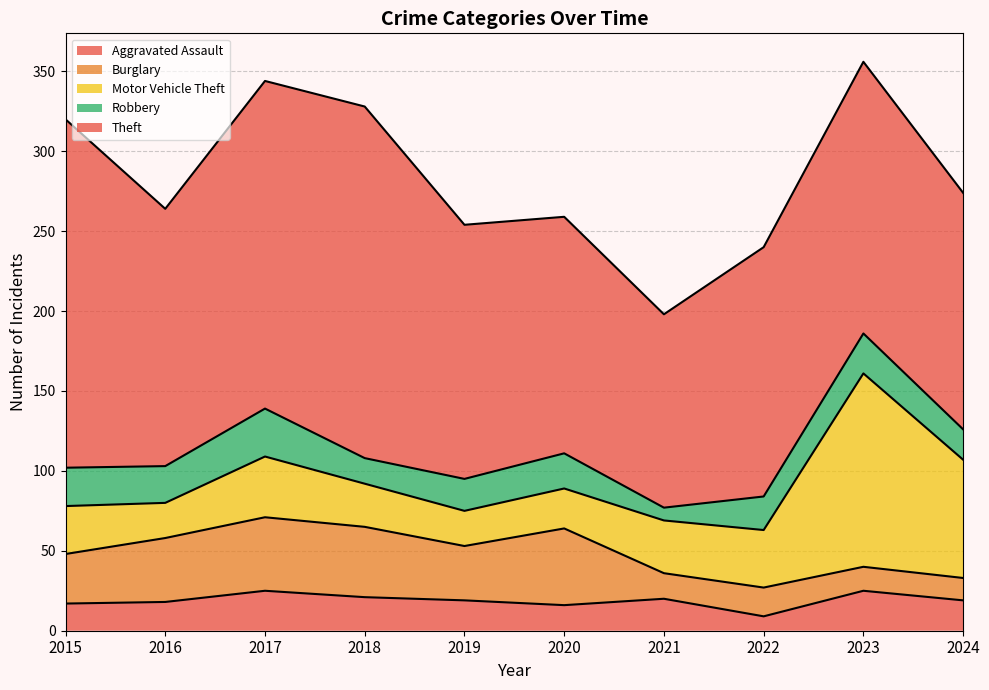

What are all the series names shown in the legend?

Aggravated Assault, Burglary, Motor Vehicle Theft, Robbery, Theft